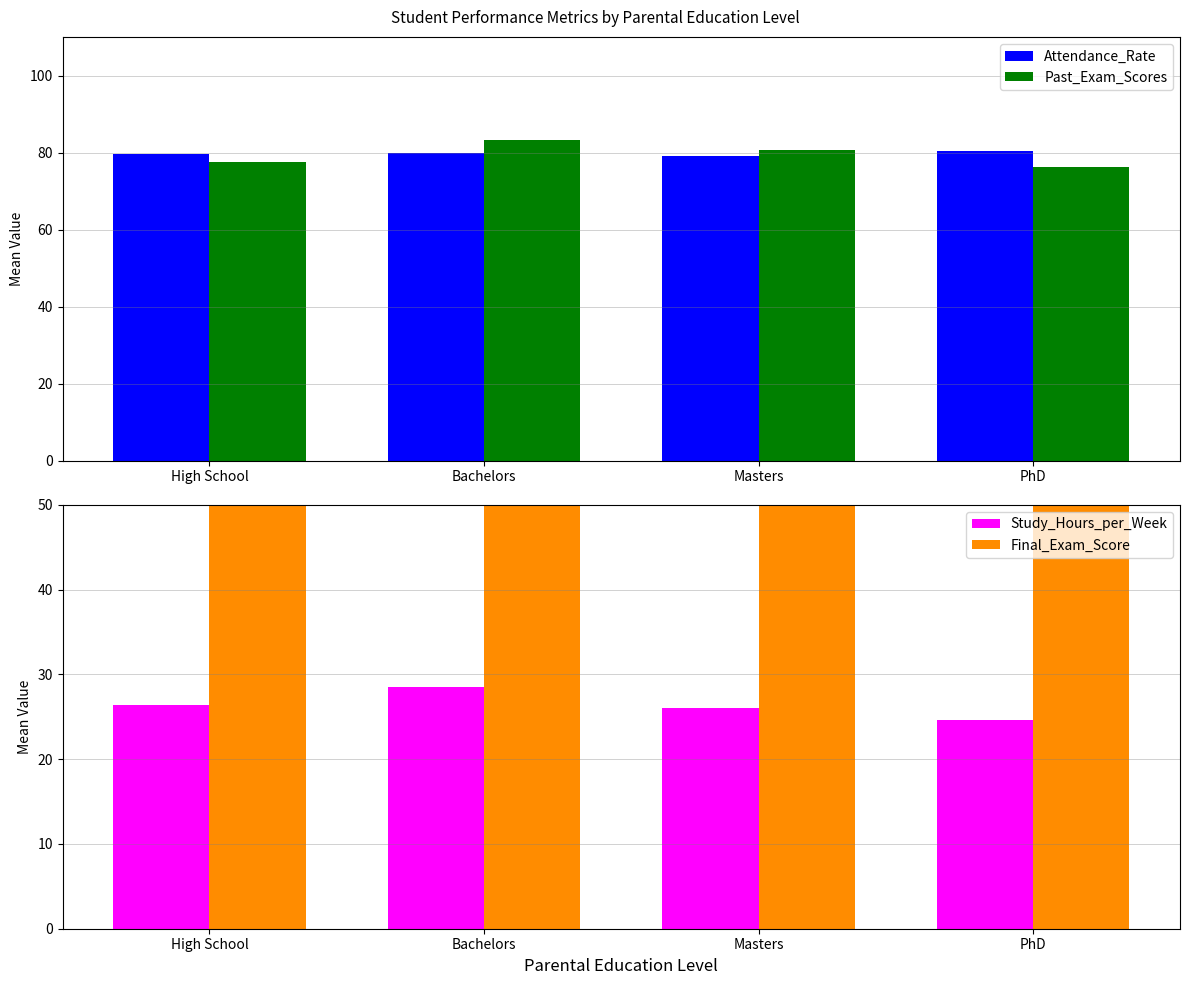

What is the sum of all Study_Hours_per_Week values?

105.7